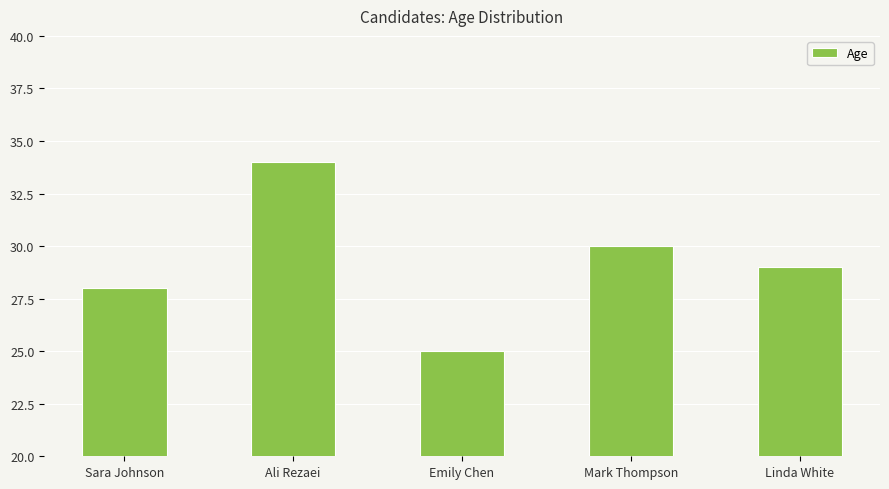

How many bars are there in total?

5